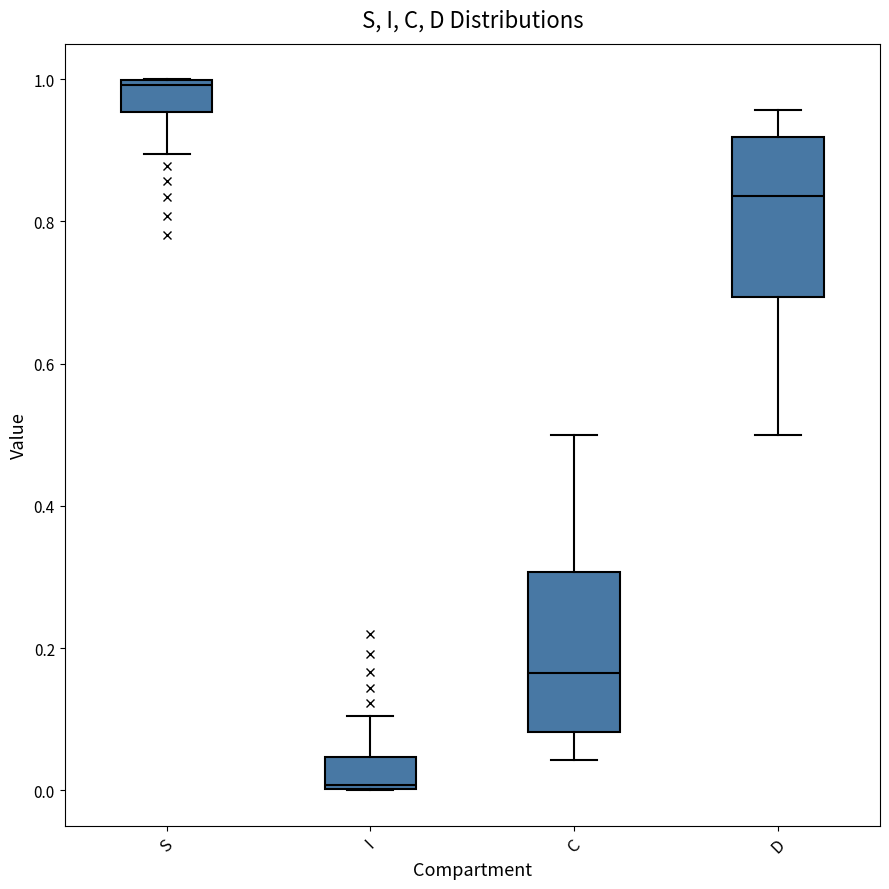

Where does the median line of the box for C sit on the y-axis? The values are not printed on the chart, so give them approximately, as read against the axis.

0.16